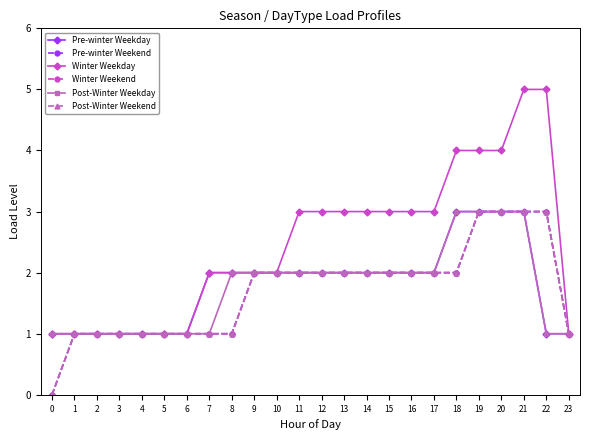

Is it true that Pre-winter Weekend equals 1 at 17?

False